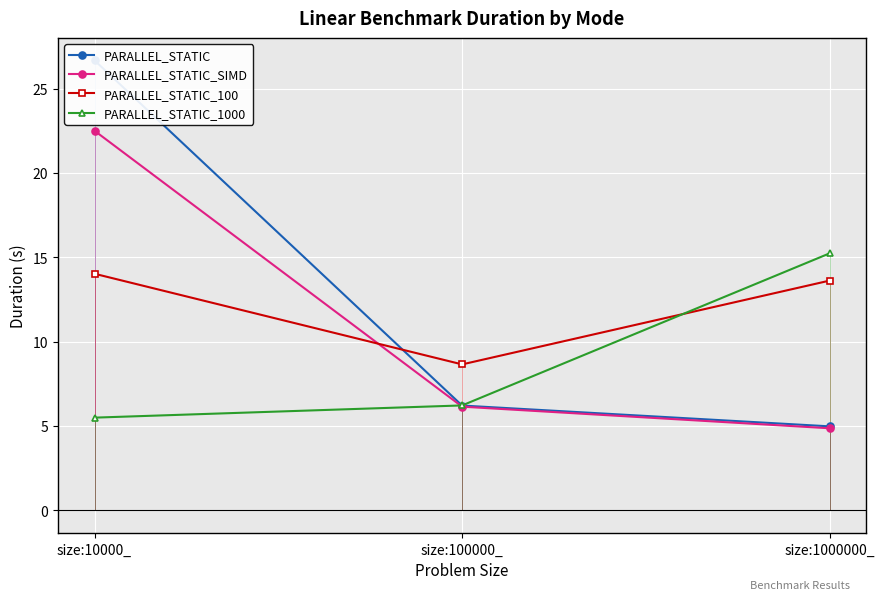

Reading right to left, transcribe all the data shown in this chart.

PARALLEL_STATIC: size:1000000_=5.0	size:100000_=6.2	size:10000_=26.7
PARALLEL_STATIC_SIMD: size:1000000_=4.9	size:100000_=6.1	size:10000_=22.5
PARALLEL_STATIC_100: size:1000000_=13.6	size:100000_=8.6	size:10000_=14.0
PARALLEL_STATIC_1000: size:1000000_=15.2	size:100000_=6.2	size:10000_=5.5